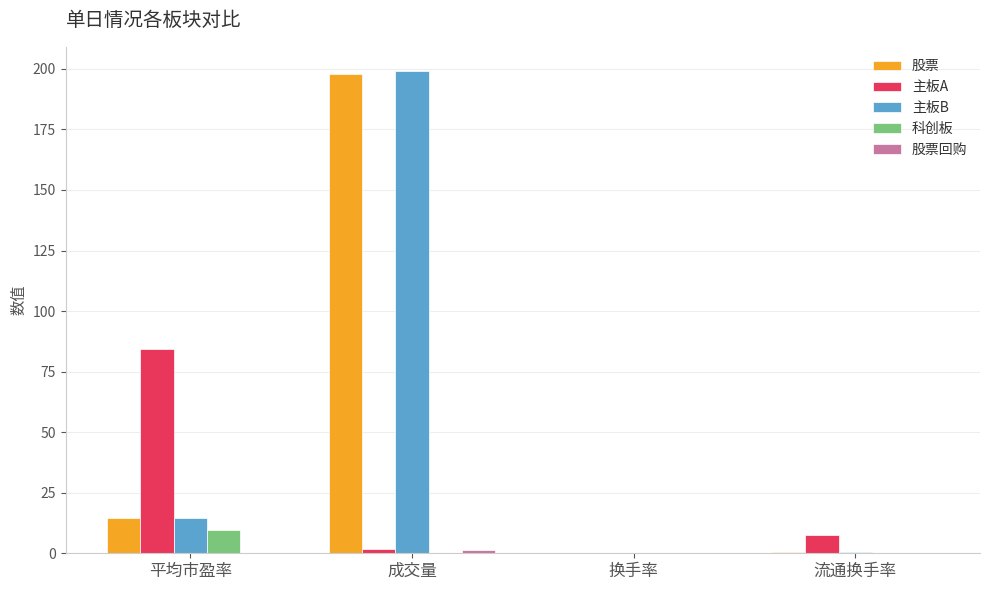

The 主板B series shows 25.1 at 平均市盈率. True or false?

False